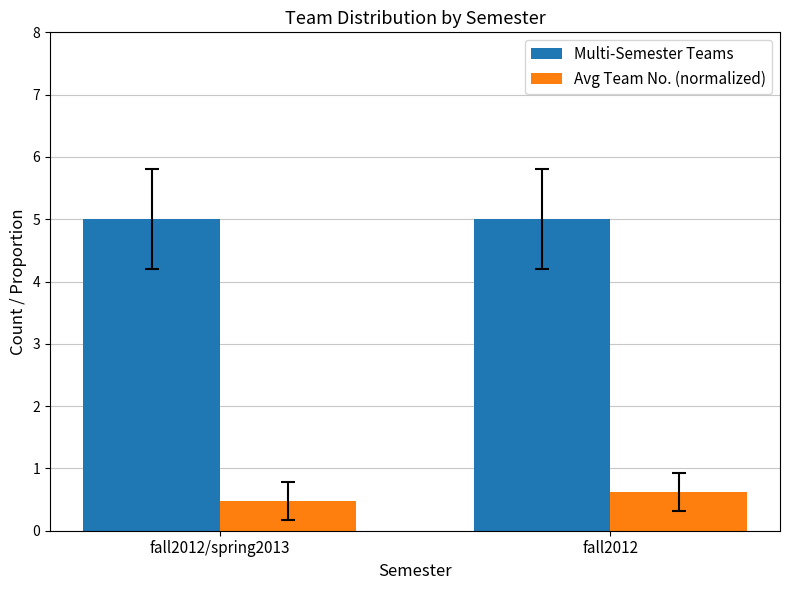

Which series has the largest total across all categories?

Multi-Semester Teams